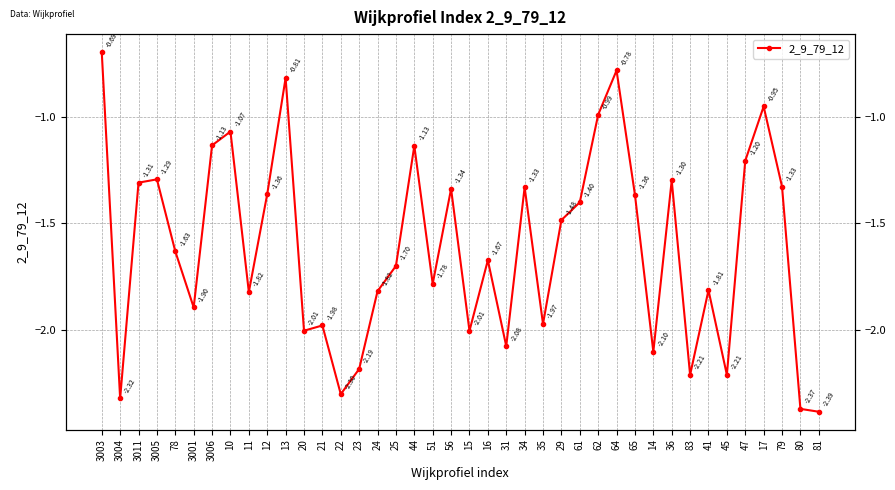

At which label does the data first exceed -1?

3003